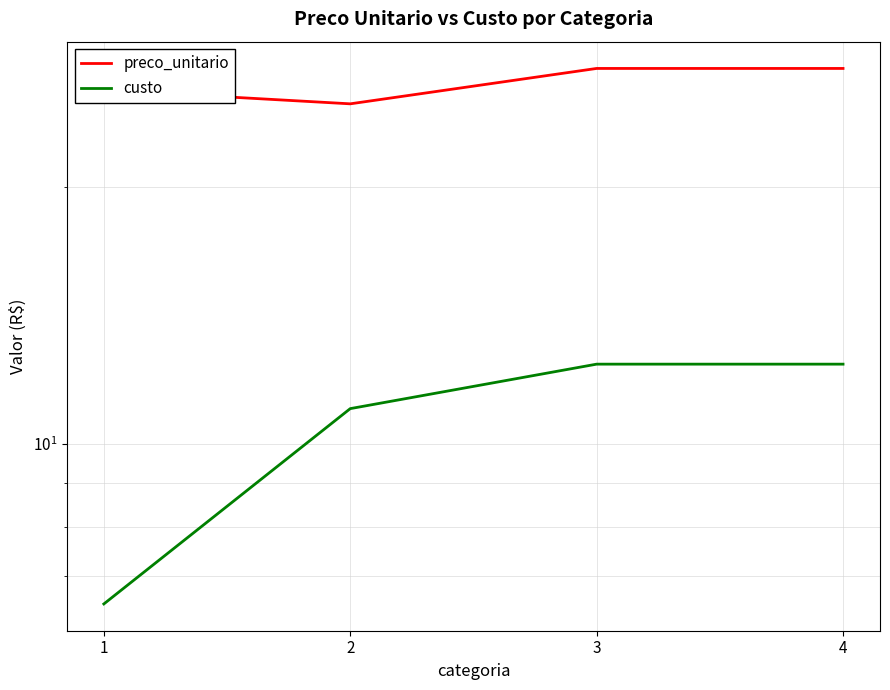

Is the value of custo at 2 greater than the value of preco_unitario at 4?

No